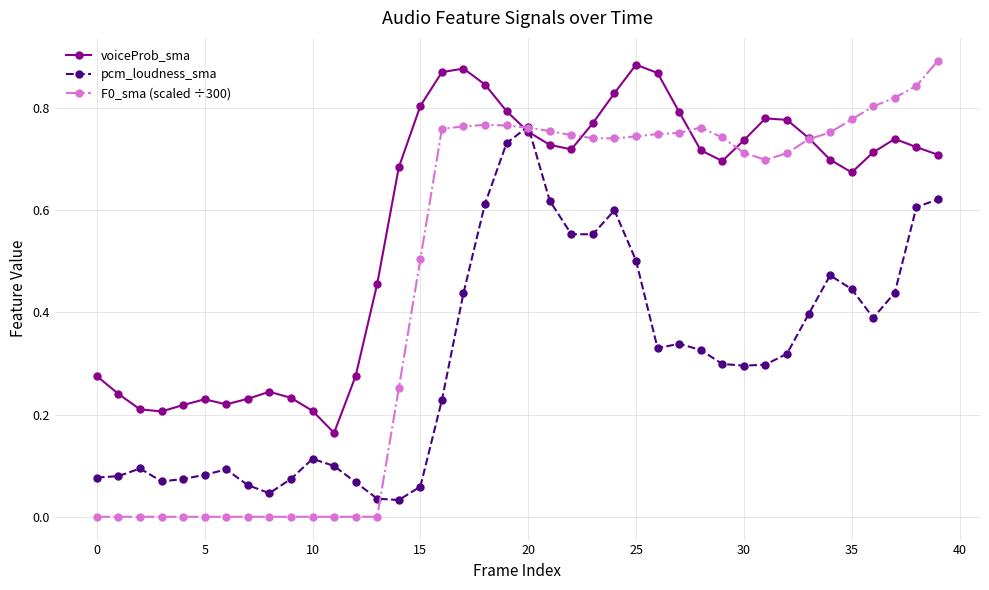

True or false: pcm_loudness_sma has more than 1 interior local peaks.

True